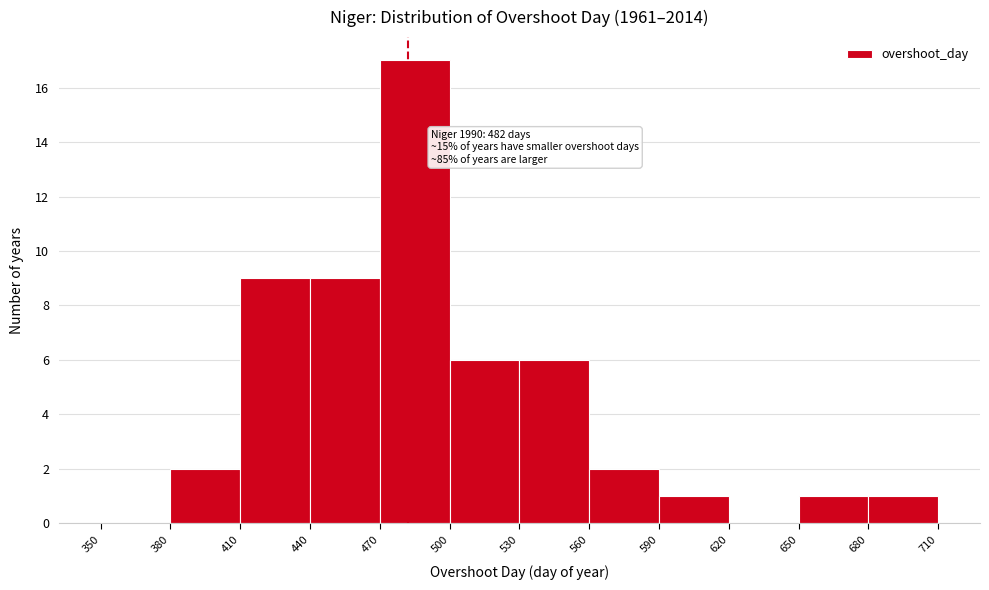

Over which range of the x-axis is the bar tallest?

470 to 500